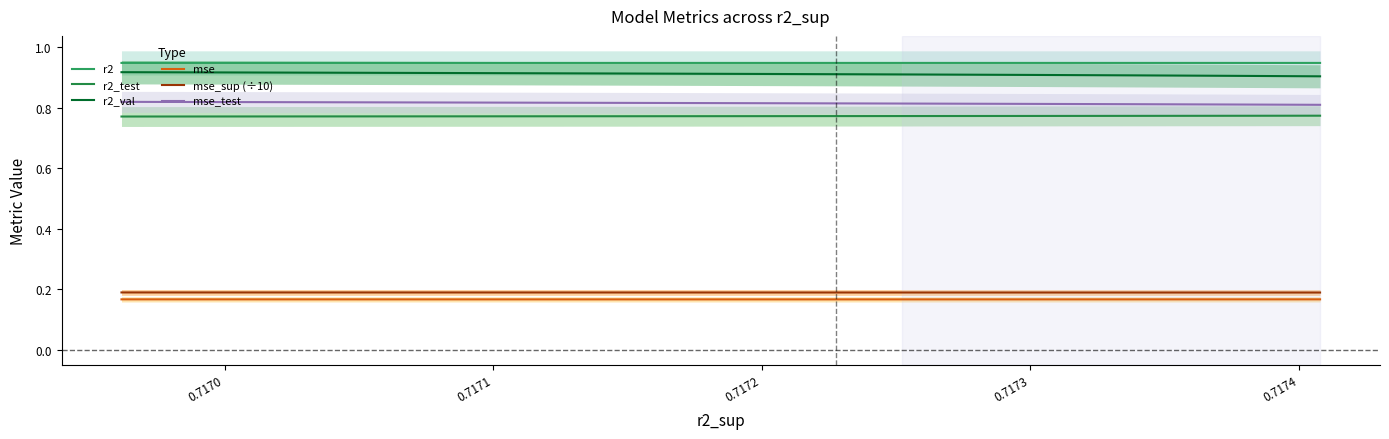

Which series changed the most between 0.7173 and 0.7174?

r2_val